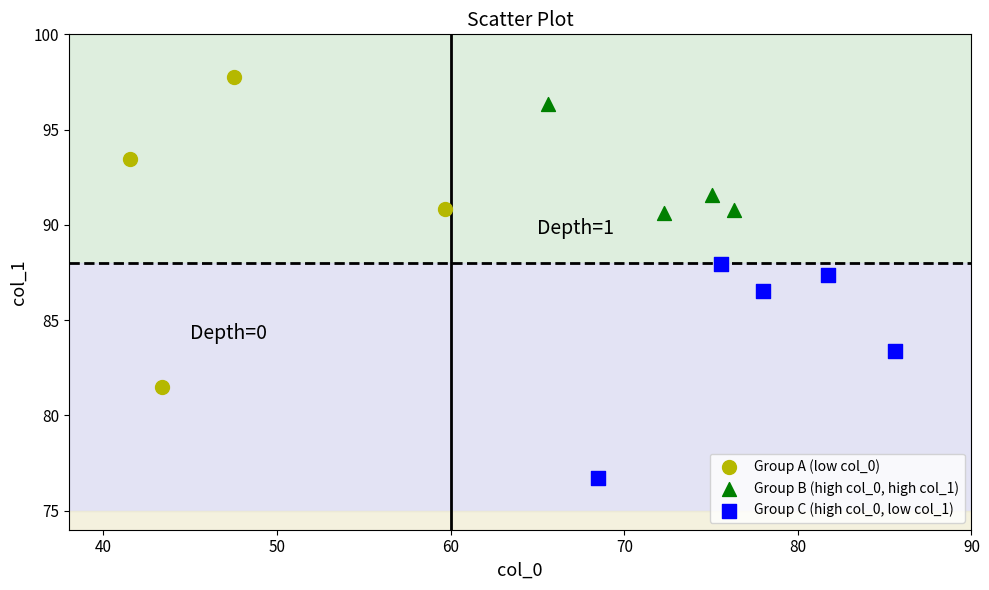

Which series has the largest Y range (max minus min)?

Group A (low col_0)